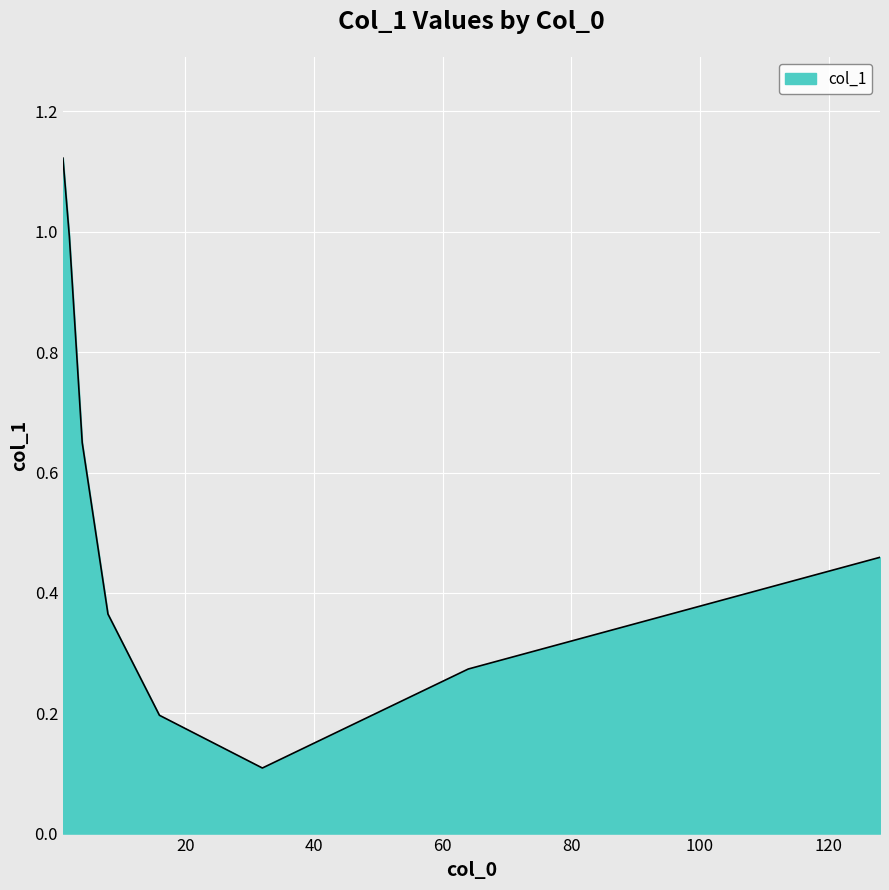

What is the difference between the maximum and second lowest values?

0.9